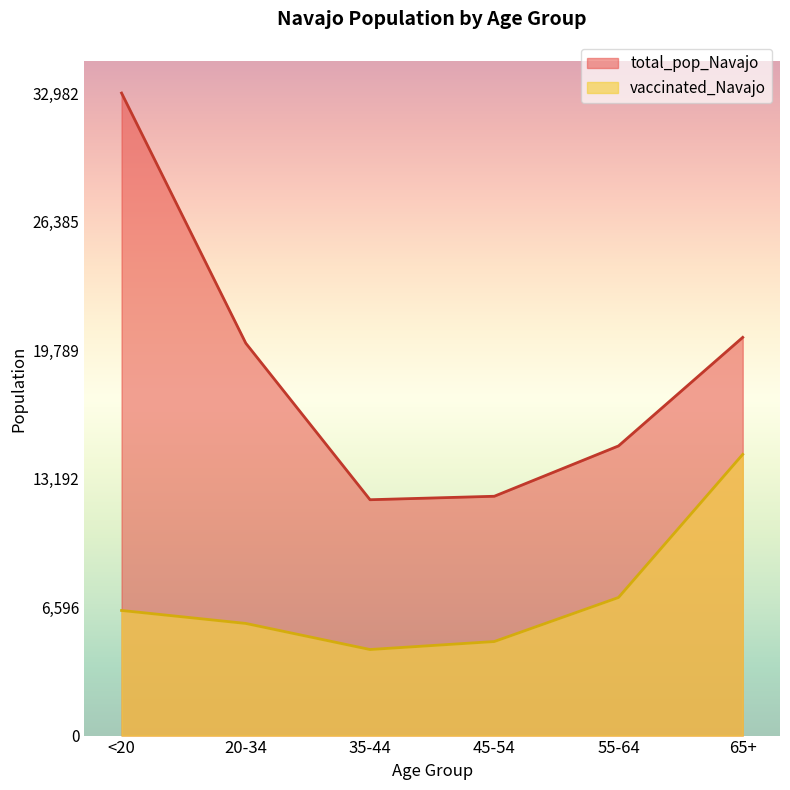

What is the difference between the highest and lowest values at <20?

26559